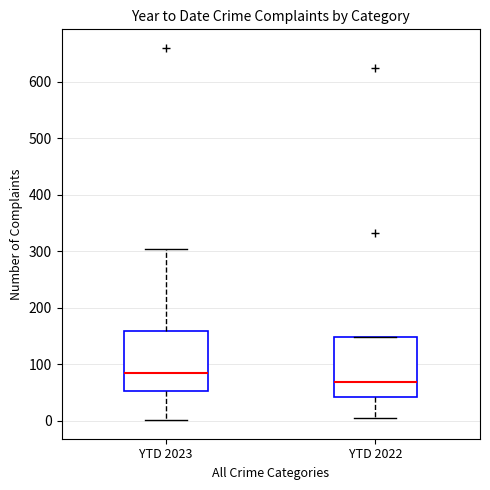

Which box's median line is the lowest?

YTD 2022